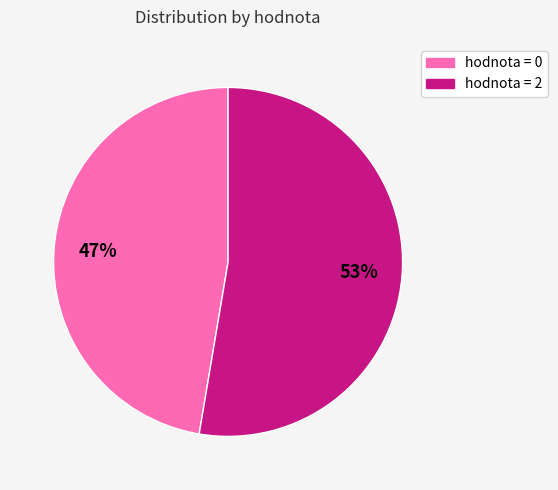

Does any single category account for the majority?

Yes